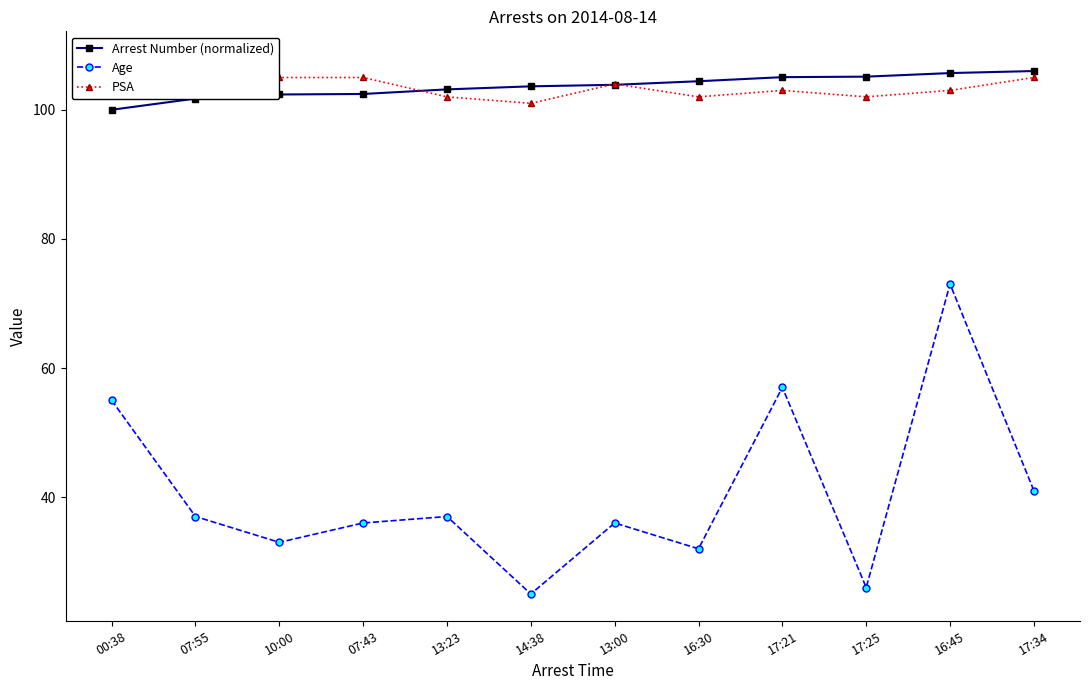

What is the difference between the maximum and second lowest values in the Age series?

47.0